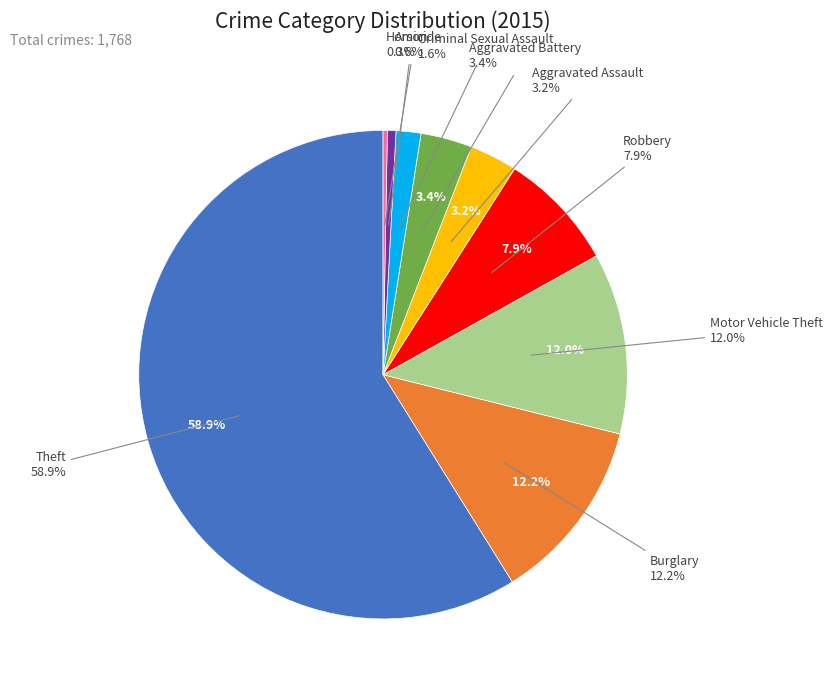

What is the total percentage of Arson and Robbery?

8.4%